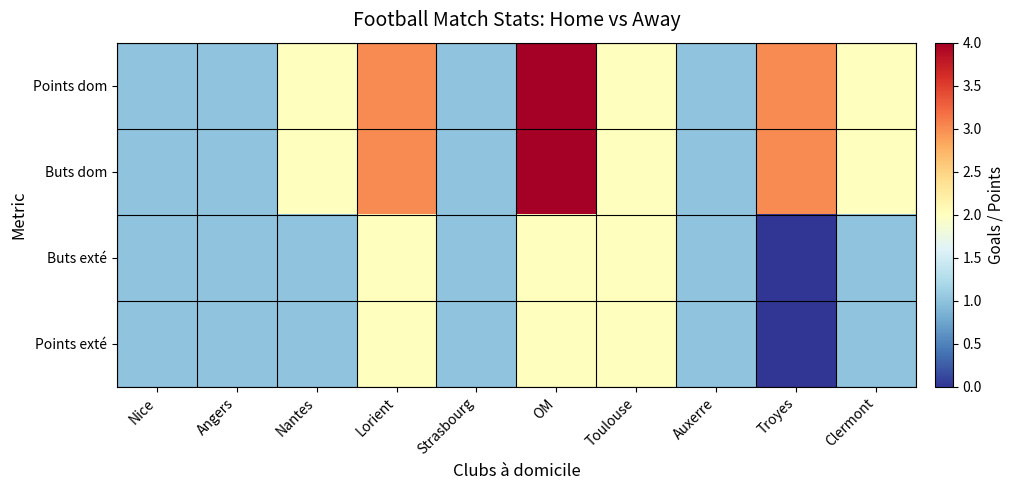

Rank the series at OM from highest to lowest value.

Points dom, Buts dom, Buts exté, Points exté